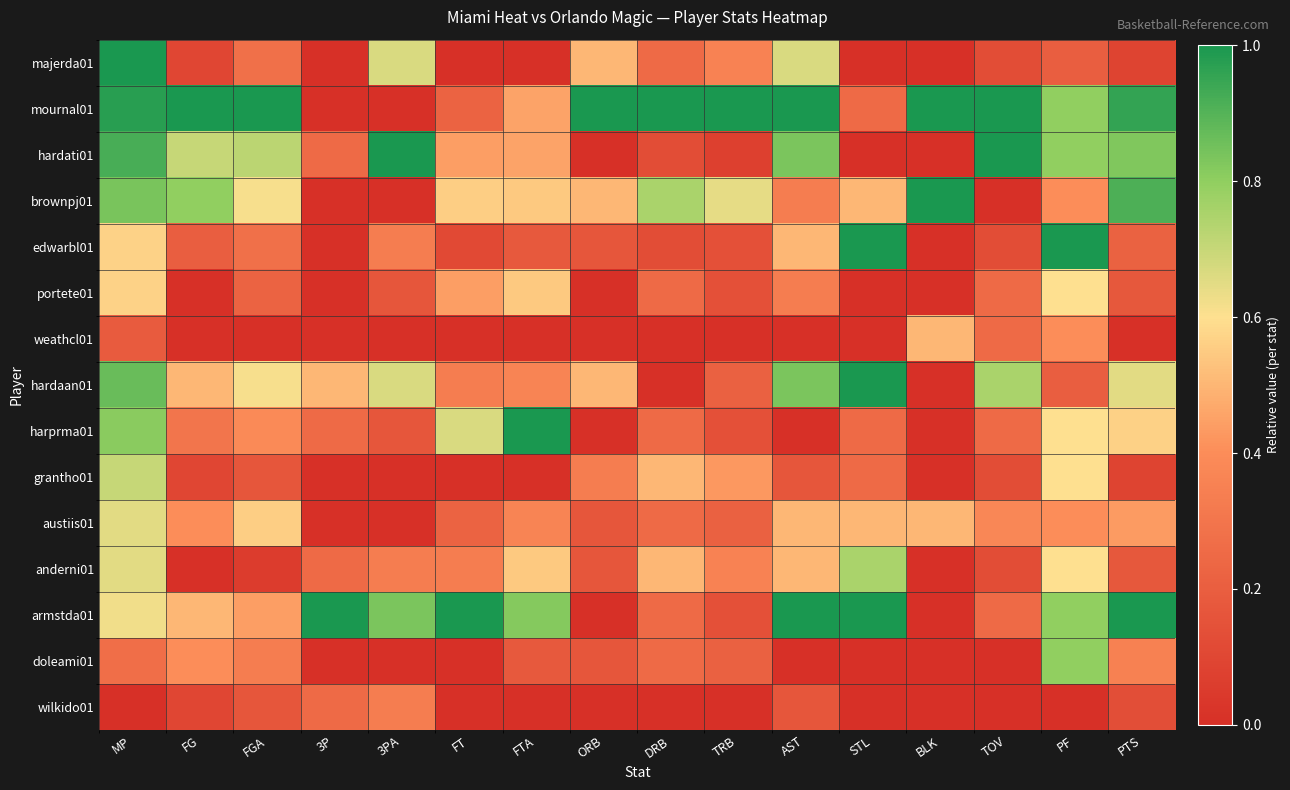

Reading right to left, extract all data points from this chart.

majerda01: PTS=0.1	PF=0.2	TOV=0.1	BLK=0.0	STL=0.0	AST=0.7	TRB=0.4	DRB=0.2	ORB=0.5	FTA=0.0	FT=0.0	3PA=0.7	3P=0.0	FGA=0.3	FG=0.1	MP=1.0
mournal01: PTS=1.0	PF=0.8	TOV=1.0	BLK=1.0	STL=0.2	AST=1.0	TRB=1.0	DRB=1.0	ORB=1.0	FTA=0.5	FT=0.2	3PA=0.0	3P=0.0	FGA=1.0	FG=1.0	MP=1.0
hardati01: PTS=0.8	PF=0.8	TOV=1.0	BLK=0.0	STL=0.0	AST=0.8	TRB=0.1	DRB=0.1	ORB=0.0	FTA=0.5	FT=0.4	3PA=1.0	3P=0.2	FGA=0.7	FG=0.7	MP=0.9
brownpj01: PTS=0.9	PF=0.4	TOV=0.0	BLK=1.0	STL=0.5	AST=0.3	TRB=0.6	DRB=0.8	ORB=0.5	FTA=0.5	FT=0.6	3PA=0.0	3P=0.0	FGA=0.6	FG=0.8	MP=0.8
edwarbl01: PTS=0.2	PF=1.0	TOV=0.1	BLK=0.0	STL=1.0	AST=0.5	TRB=0.1	DRB=0.1	ORB=0.2	FTA=0.2	FT=0.1	3PA=0.3	3P=0.0	FGA=0.3	FG=0.2	MP=0.6
portete01: PTS=0.2	PF=0.6	TOV=0.2	BLK=0.0	STL=0.0	AST=0.3	TRB=0.1	DRB=0.2	ORB=0.0	FTA=0.5	FT=0.4	3PA=0.2	3P=0.0	FGA=0.2	FG=0.0	MP=0.6
weathcl01: PTS=0.0	PF=0.4	TOV=0.2	BLK=0.5	STL=0.0	AST=0.0	TRB=0.0	DRB=0.0	ORB=0.0	FTA=0.0	FT=0.0	3PA=0.0	3P=0.0	FGA=0.0	FG=0.0	MP=0.2
hardaan01: PTS=0.7	PF=0.2	TOV=0.8	BLK=0.0	STL=1.0	AST=0.8	TRB=0.2	DRB=0.0	ORB=0.5	FTA=0.4	FT=0.3	3PA=0.7	3P=0.5	FGA=0.6	FG=0.5	MP=0.9
harprma01: PTS=0.6	PF=0.6	TOV=0.2	BLK=0.0	STL=0.2	AST=0.0	TRB=0.1	DRB=0.2	ORB=0.0	FTA=1.0	FT=0.7	3PA=0.2	3P=0.2	FGA=0.4	FG=0.3	MP=0.8
grantho01: PTS=0.1	PF=0.6	TOV=0.1	BLK=0.0	STL=0.2	AST=0.2	TRB=0.4	DRB=0.5	ORB=0.3	FTA=0.0	FT=0.0	3PA=0.0	3P=0.0	FGA=0.2	FG=0.1	MP=0.7
austiis01: PTS=0.4	PF=0.4	TOV=0.4	BLK=0.5	STL=0.5	AST=0.5	TRB=0.2	DRB=0.2	ORB=0.2	FTA=0.4	FT=0.2	3PA=0.0	3P=0.0	FGA=0.6	FG=0.4	MP=0.6
anderni01: PTS=0.2	PF=0.6	TOV=0.1	BLK=0.0	STL=0.8	AST=0.5	TRB=0.4	DRB=0.5	ORB=0.2	FTA=0.5	FT=0.3	3PA=0.3	3P=0.2	FGA=0.1	FG=0.0	MP=0.6
armstda01: PTS=1.0	PF=0.8	TOV=0.2	BLK=0.0	STL=1.0	AST=1.0	TRB=0.1	DRB=0.2	ORB=0.0	FTA=0.8	FT=1.0	3PA=0.8	3P=1.0	FGA=0.4	FG=0.5	MP=0.6
doleami01: PTS=0.3	PF=0.8	TOV=0.0	BLK=0.0	STL=0.0	AST=0.0	TRB=0.2	DRB=0.2	ORB=0.2	FTA=0.2	FT=0.0	3PA=0.0	3P=0.0	FGA=0.3	FG=0.4	MP=0.3
wilkido01: PTS=0.1	PF=0.0	TOV=0.0	BLK=0.0	STL=0.0	AST=0.2	TRB=0.0	DRB=0.0	ORB=0.0	FTA=0.0	FT=0.0	3PA=0.3	3P=0.2	FGA=0.2	FG=0.1	MP=0.0